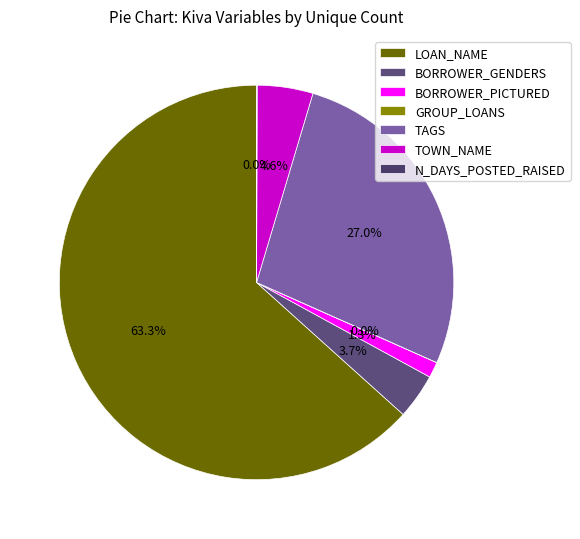

What is the ratio of the value at TAGS to the value at BORROWER_PICTURED?

20.9